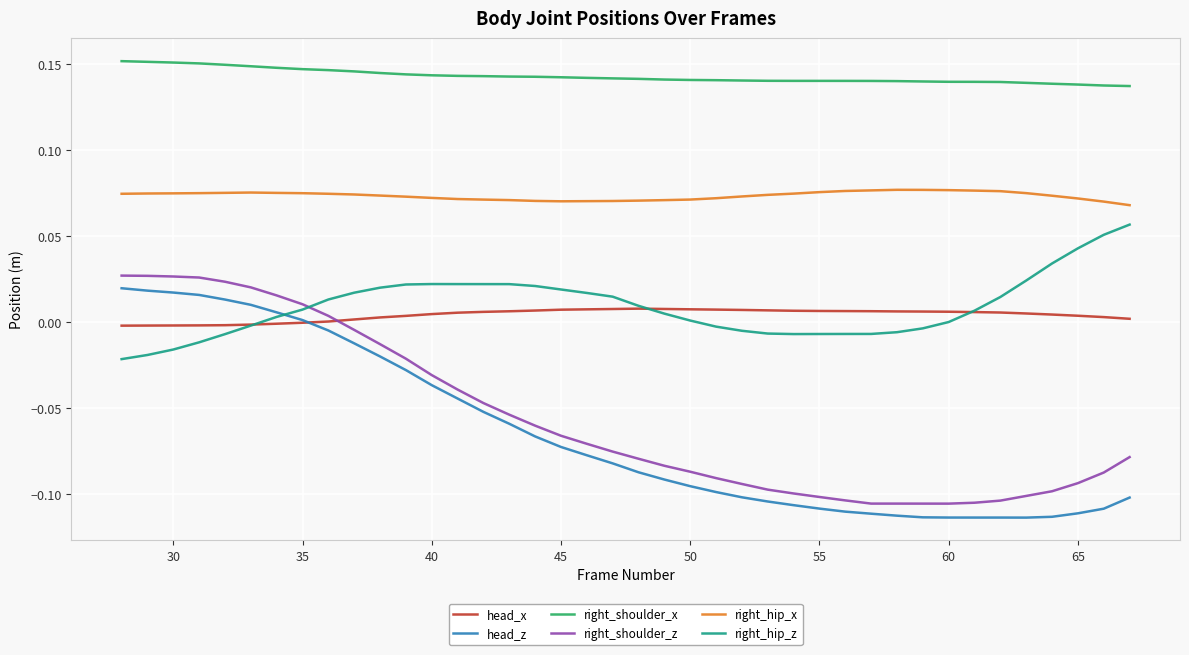

True or false: right_hip_x and head_z intersect in this chart.

False